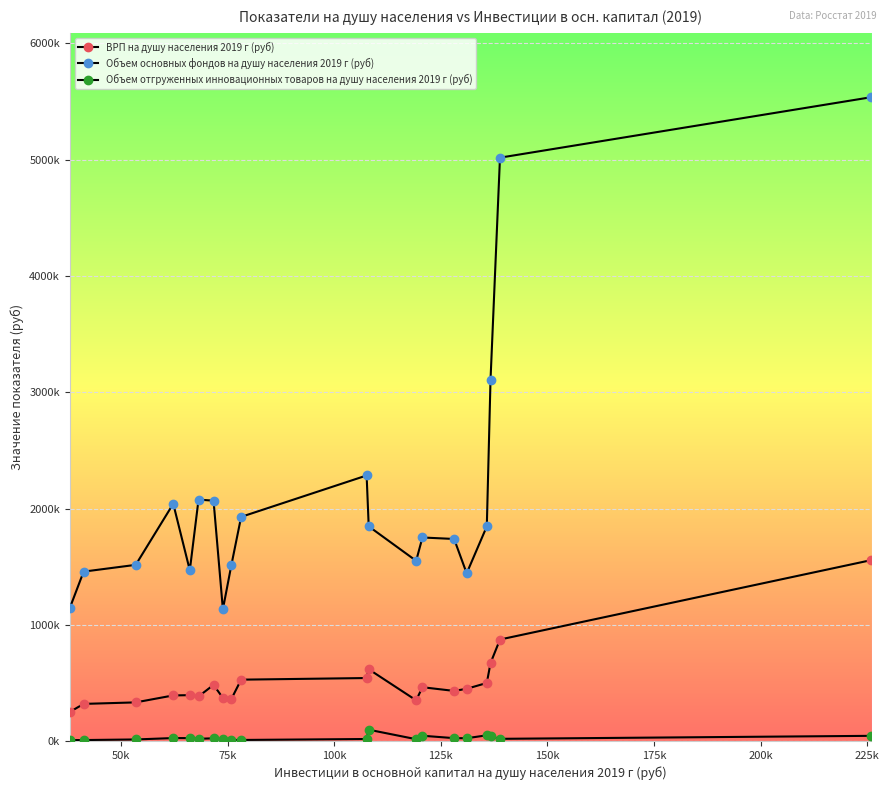

Reading left to right, what are all the values shown in this chart?

ВРП на душу населения 2019 г (руб): 249591.6	319404.6	332442.8	392304.4	394560.3	383528.8	482944.9	370820.2	360731.6	527845.9	541870.1	617426.5	350323.2	462903.4	431037.0	449288.6	499587.0	670800.3	873159.0	1555586.6
Объем основных фондов на душу населения 2019 г (руб): 1142322.4	1457114.9	1515375.7	2040914.4	1468642.8	2076679.4	2067267.8	1133115.9	1510868.5	1928037.9	2284184.1	1846549.5	1550092.6	1750761.3	1737961.1	1442812.6	1846404.0	3108862.4	5017696.6	5537401.5
Объем отгруженных инновационных товаров на душу населения 2019 г (руб): 7932.9	8462.4	13592.3	25621.2	24962.2	19214.6	23472.6	16217.7	8865.0	9284.0	17471.1	97351.6	15820.0	45548.7	24912.5	24200.5	49307.9	39225.7	18998.0	44739.5